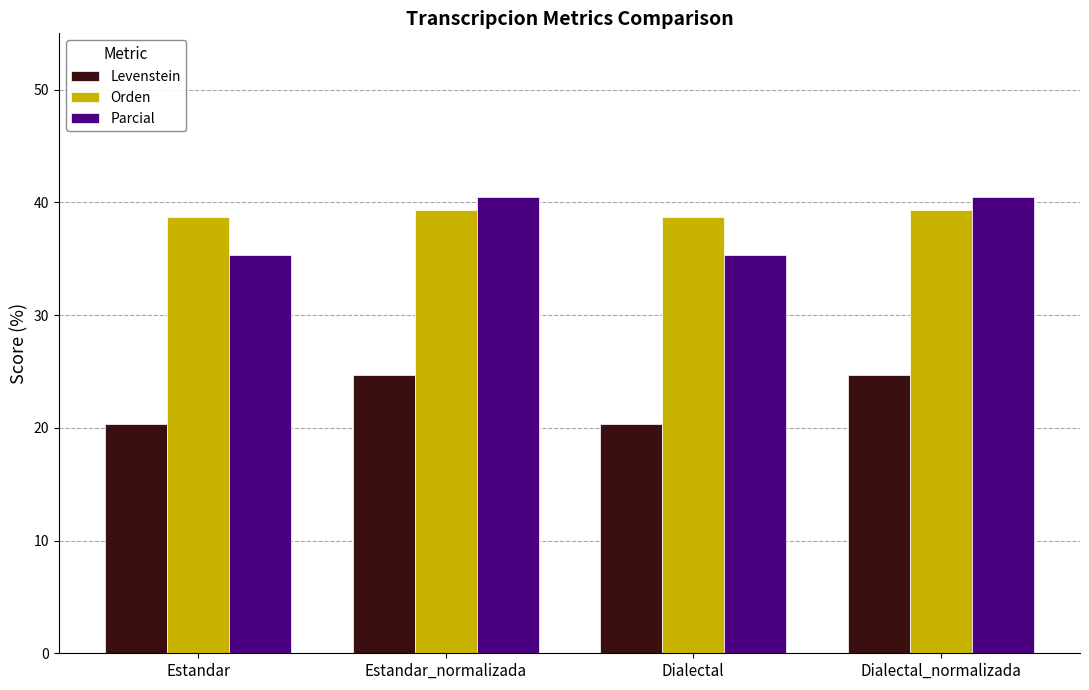

Which series changed the most between Estandar_normalizada and Dialectal?

Parcial